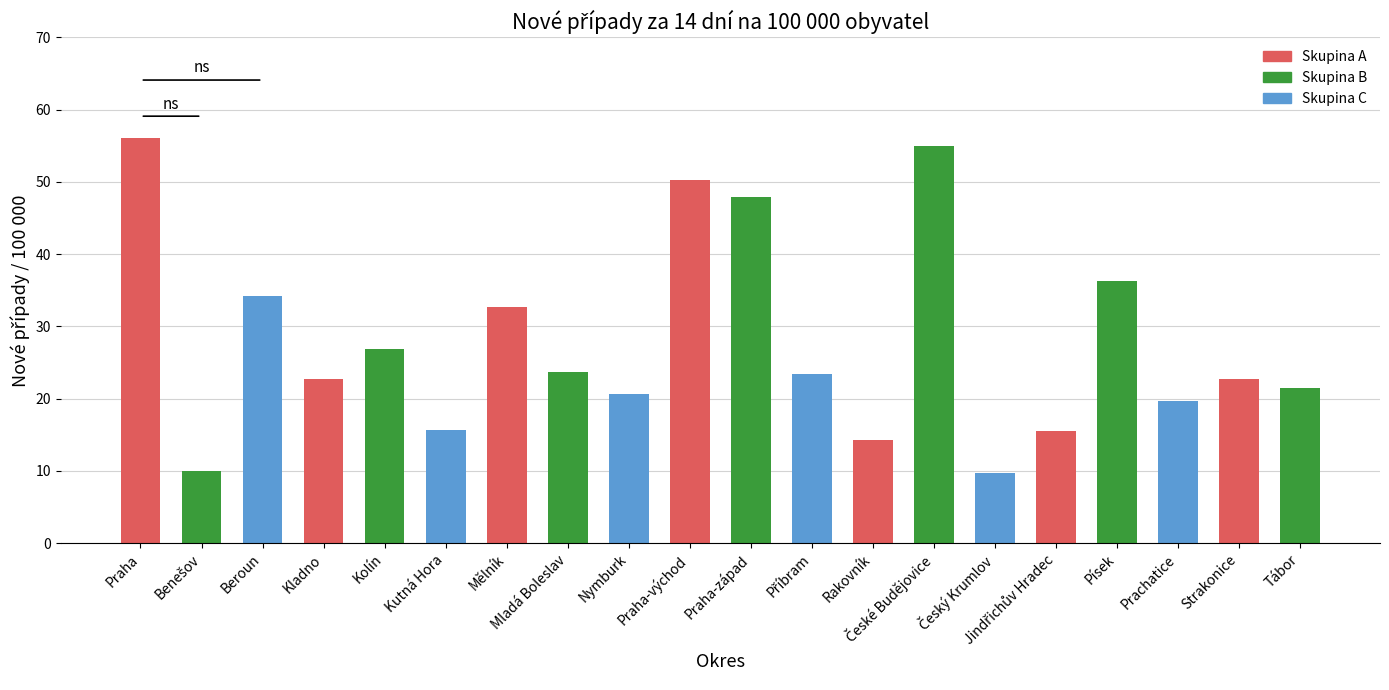

How many series are shown in this chart?

1